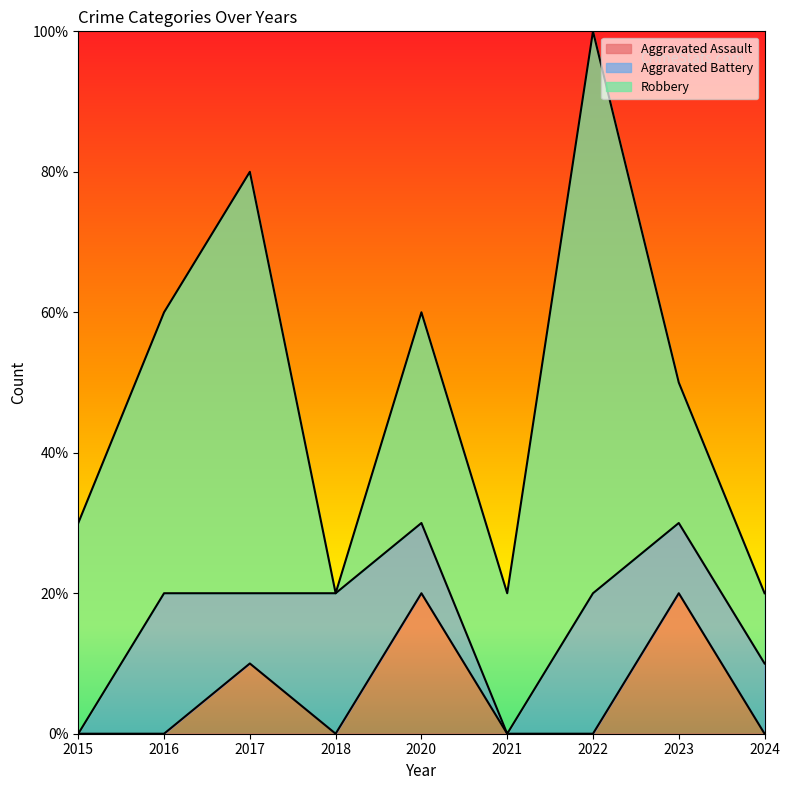

What is the value of the Robbery point at the 7th from the left?

8